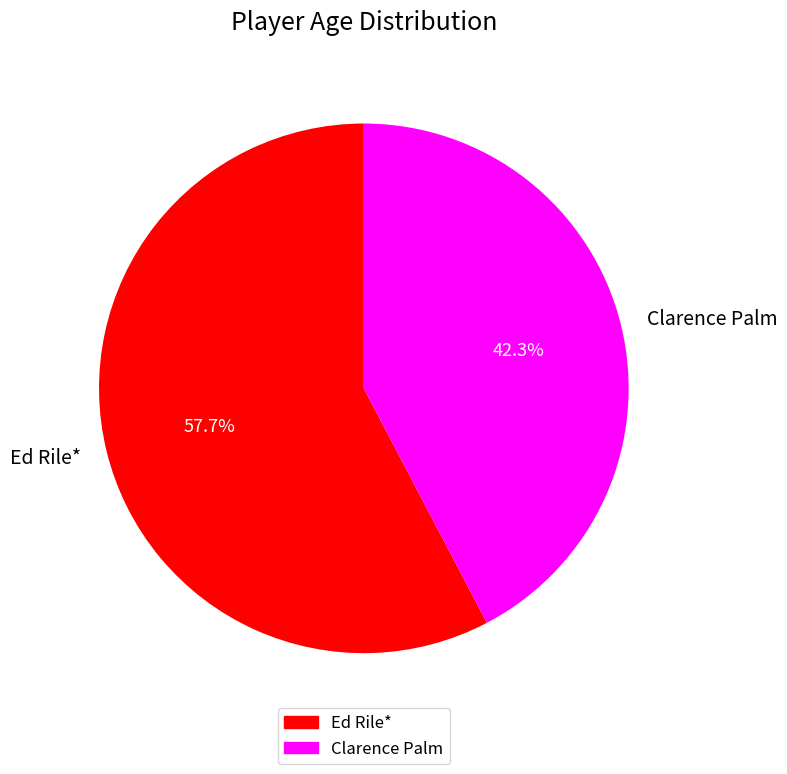

To the nearest percent, what percentage of the pie is Clarence Palm?

42%